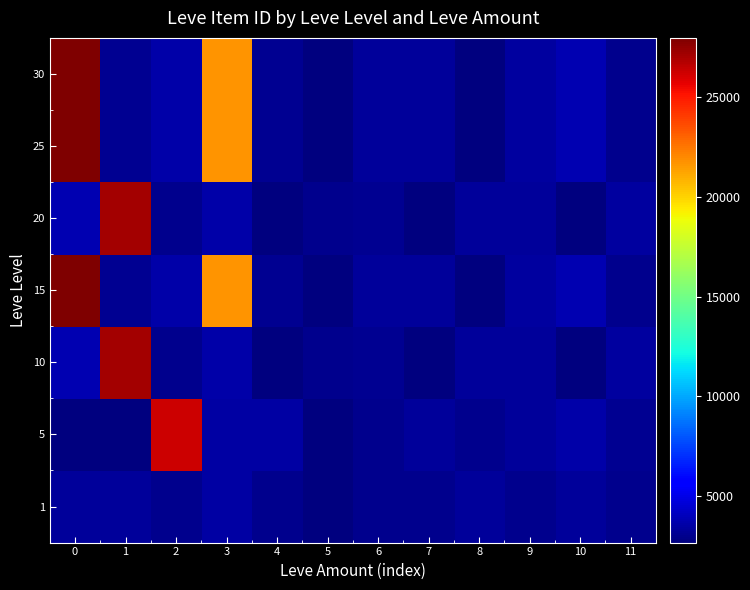

Reading left to right, what are all the values shown in this chart?

1: 0=3307	1=3309	2=2996	3=3515	4=3000	5=2661	6=2999	7=3015	8=3313	9=3001	10=3316	11=3008
5: 0=2658	1=2670	2=26304	3=3539	4=3543	5=2666	6=3023	7=3341	8=3041	9=3325	10=3561	11=3064
10: 0=3800	1=27174	2=3053	3=3568	4=2700	5=3052	6=3066	7=2734	8=3349	9=3341	10=2734	11=3351
15: 0=27990	1=3106	2=3601	3=21725	4=3066	5=2734	6=3349	7=3341	8=2734	9=3351	10=3800	11=3053
20: 0=3800	1=27174	2=3053	3=3568	4=2700	5=3052	6=3066	7=2734	8=3349	9=3341	10=2734	11=3351
25: 0=27990	1=3106	2=3601	3=21725	4=3066	5=2734	6=3349	7=3341	8=2734	9=3351	10=3800	11=3053
30: 0=27990	1=3106	2=3601	3=21725	4=3066	5=2734	6=3349	7=3341	8=2734	9=3351	10=3800	11=3053